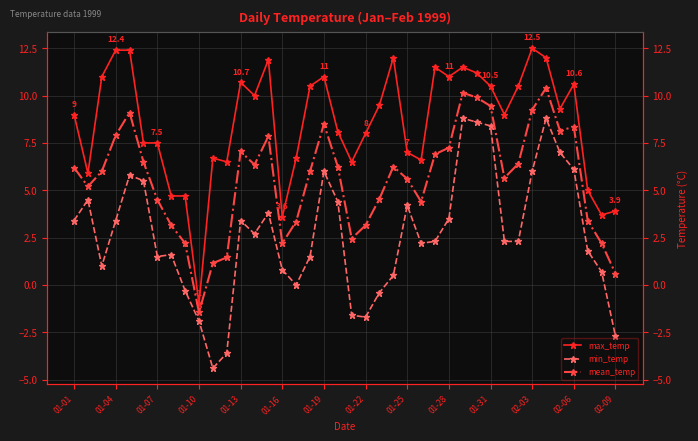

What is the value of the mean_temp point at the 23rd from the left?

4.5